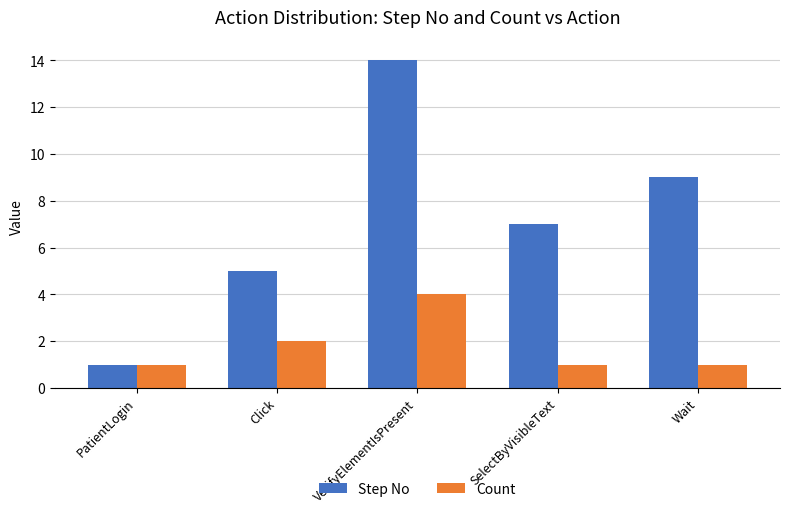

What is the sum of the Step No values at PatientLogin and Wait?

10